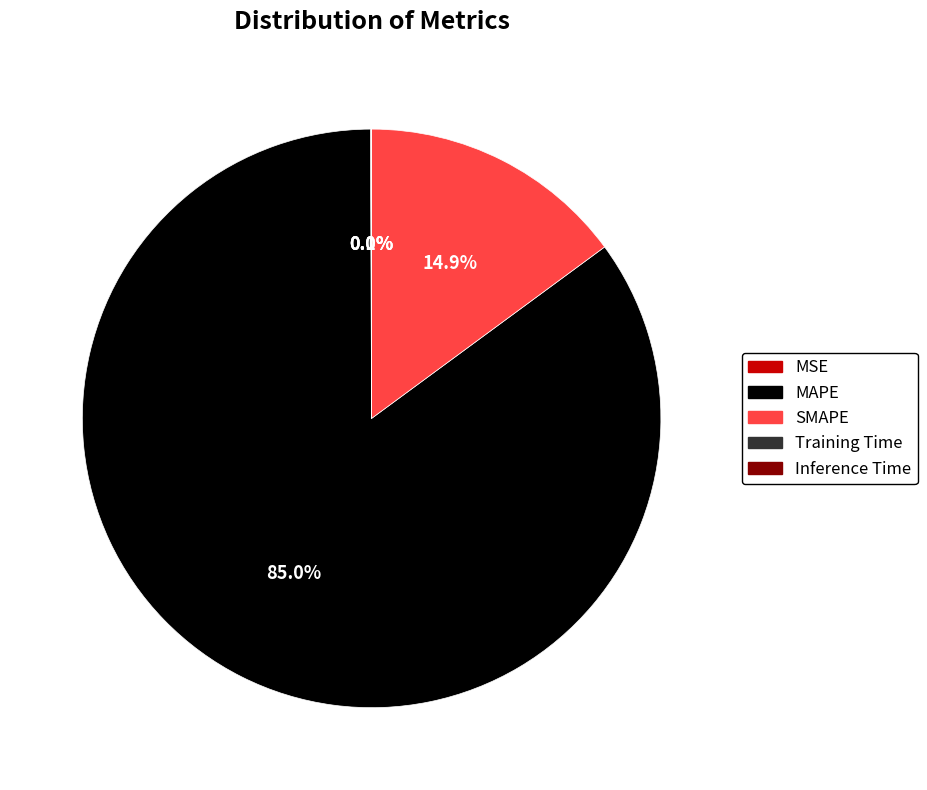

Which slice is the largest?

MAPE